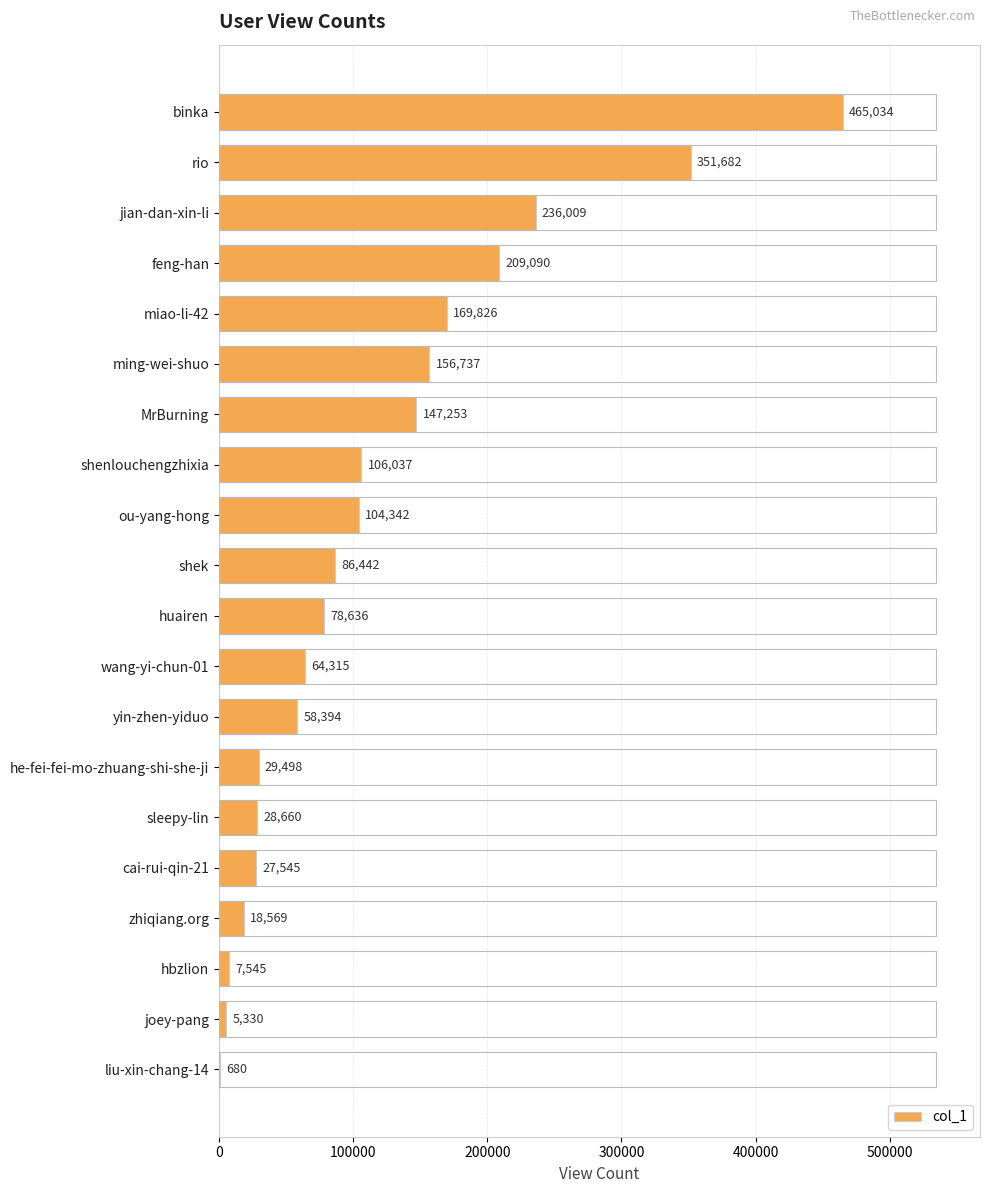

Between feng-han and hbzlion, which is larger?

feng-han